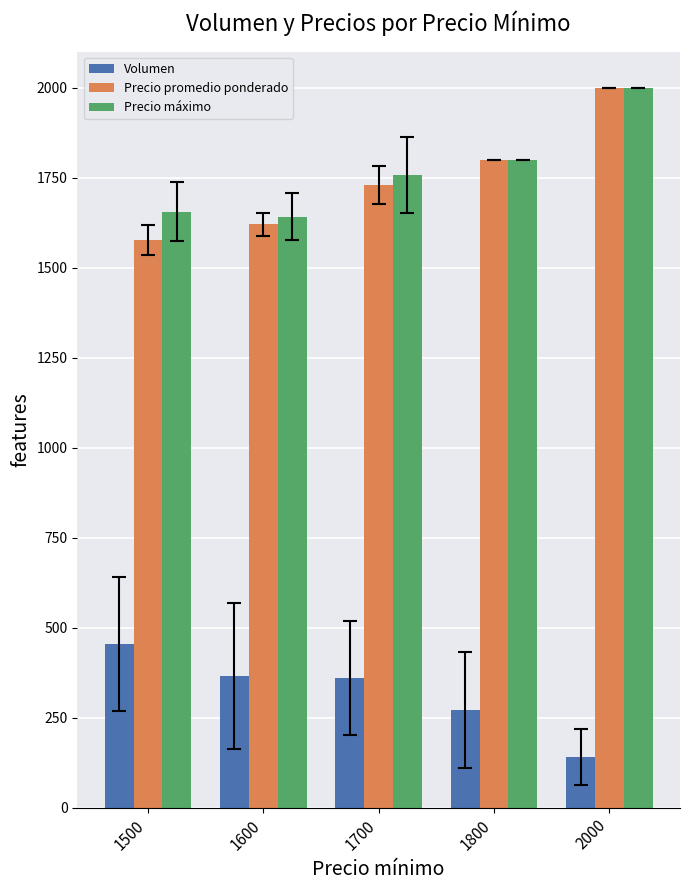

What is the sum of all Precio promedio ponderado values?

8727.2